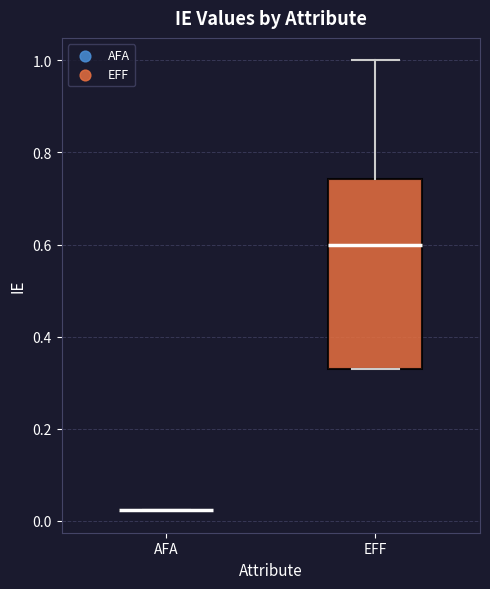

Reading left to right, read every box against the y-axis: the position of its median line, the range the box covers, and the ends of its whiskers. The values are not printed on the chart, so give them approximately, as read against the axis.

AFA: box collapsed to a line at 0.02, whiskers 0.02 to 0.02
EFF: median 0.60, box 0.34 to 0.74, whiskers 0.34 to 1.00